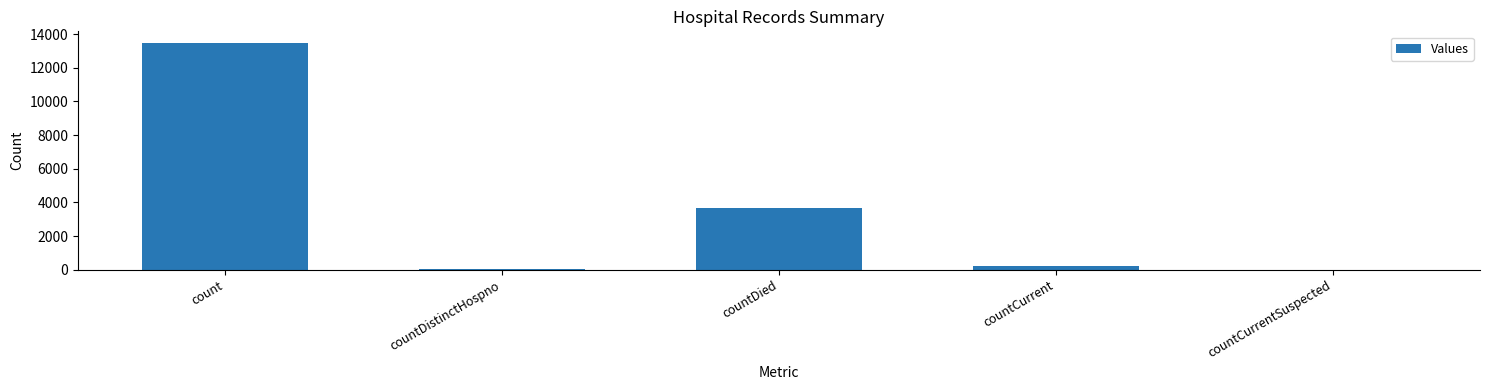

Where is the data nearest to the value 6747?

countDied